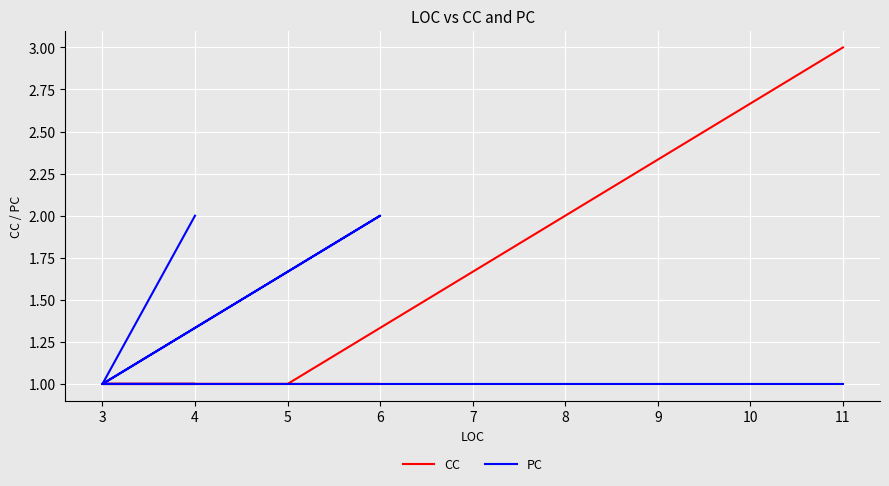

Rank the series by their maximum value, from lowest to highest.

PC, CC